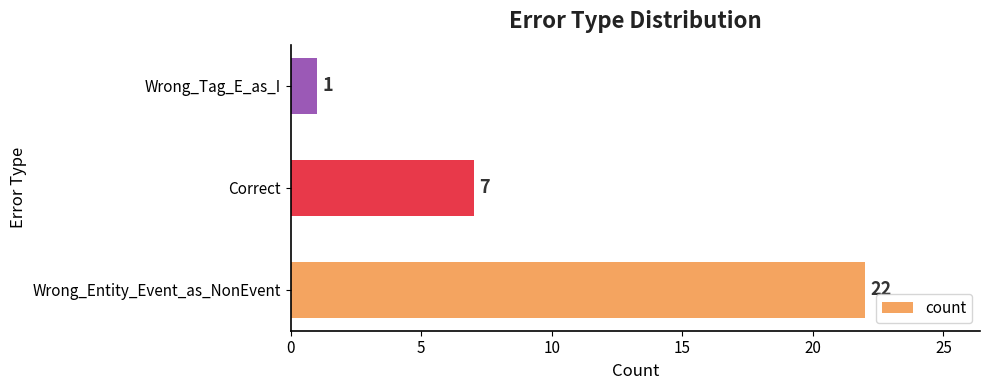

What is the smallest value displayed?

1